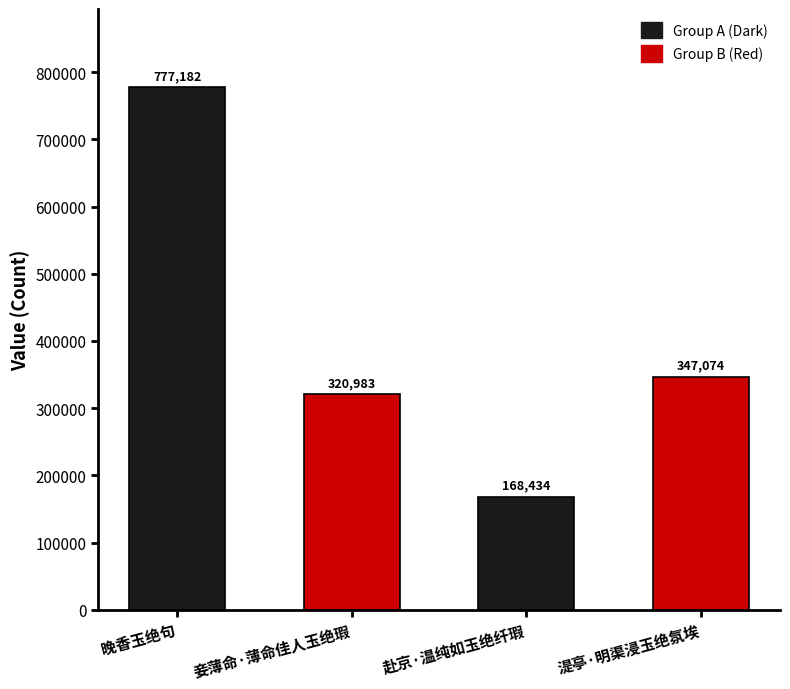

Where is the data nearest to the value 472808?

湜亭·明渠浸玉绝氛埃